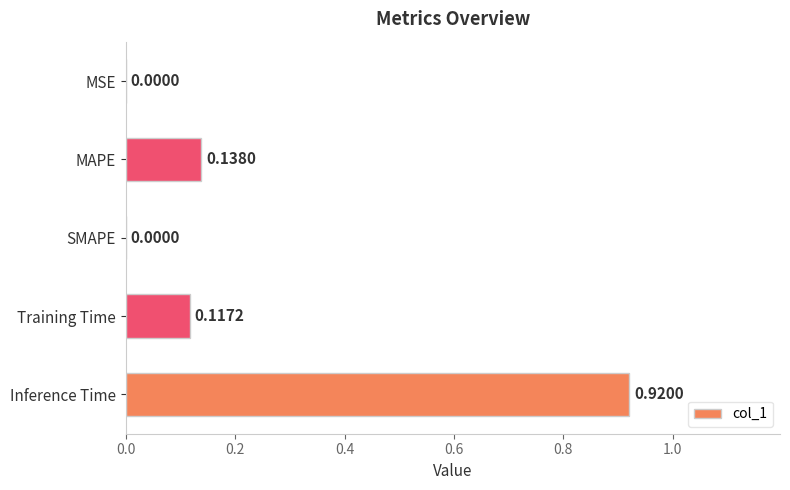

At which category does the chart reach its peak across all series?

Inference Time